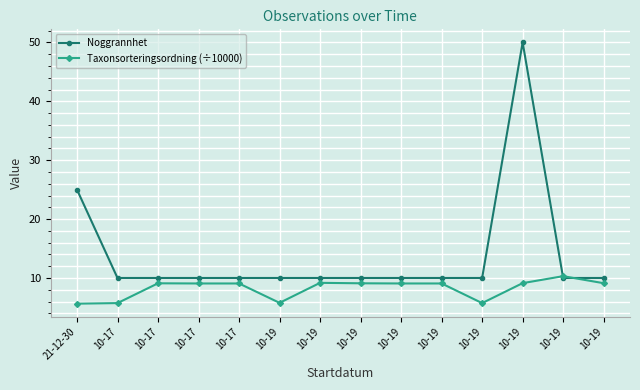

The Taxonsorteringsordning (÷10000) series shows 9.1 at 10-17. True or false?

True